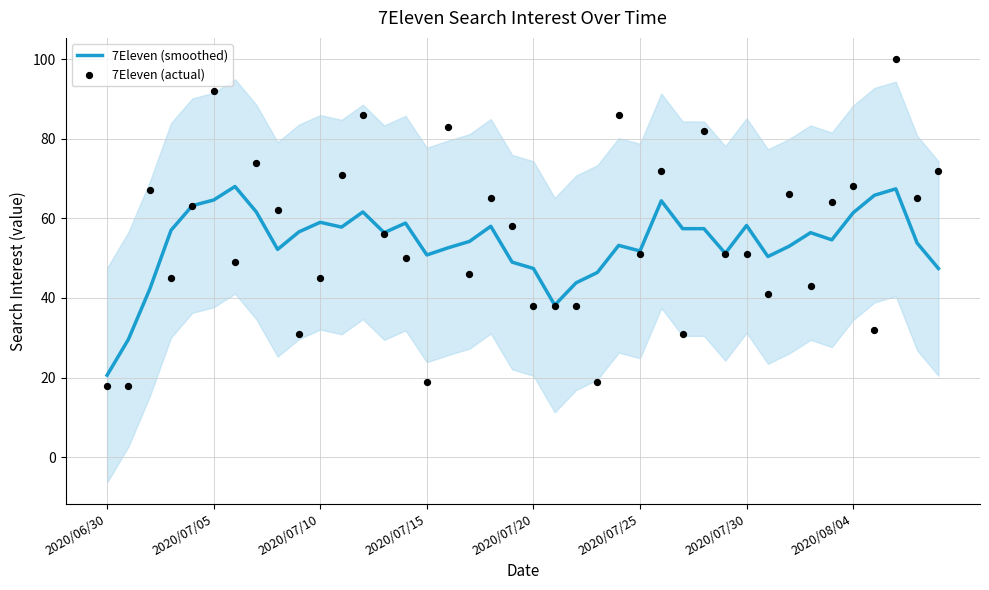

Is the value of 7Eleven (smoothed) at 37 greater than the value of 7Eleven (actual) at 17?

Yes